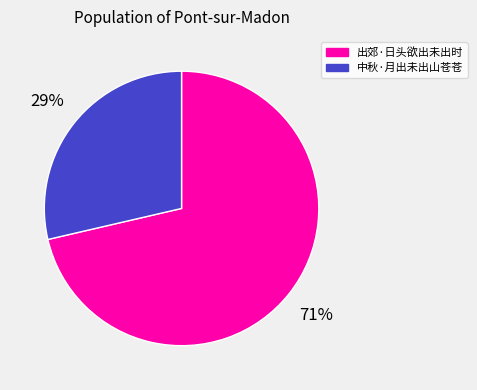

To the nearest percent, what is the average slice percentage?

50%